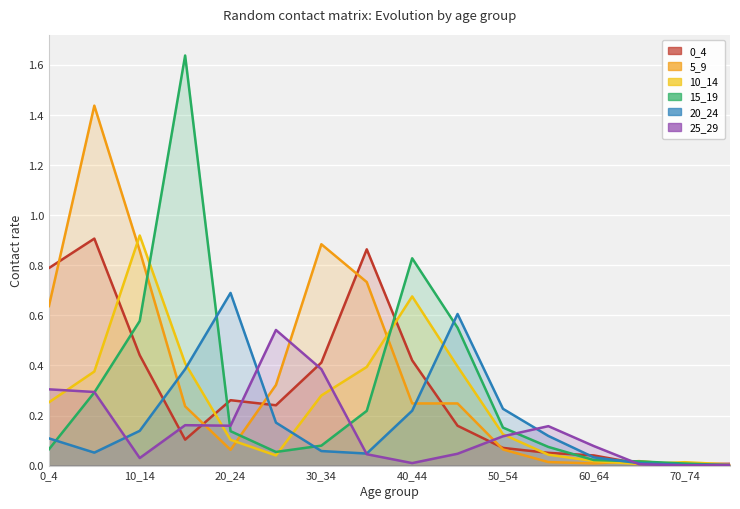

Which series has the widest spread of values?

15_19